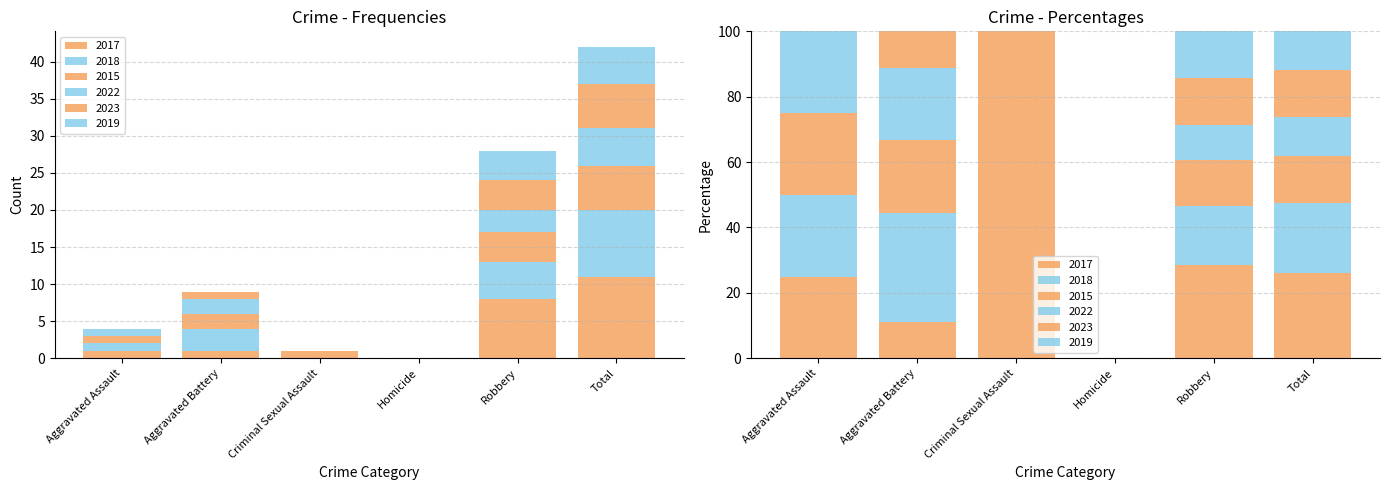

What is the label of the 1st bar from the left?

Aggravated Assault